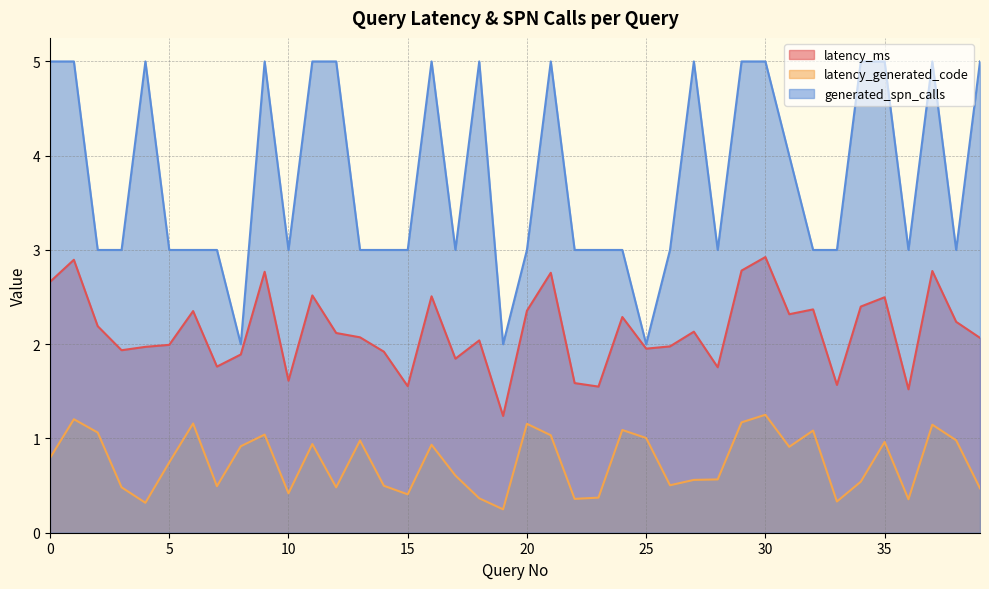

What are all the series names shown in the legend?

latency_ms, latency_generated_code, generated_spn_calls